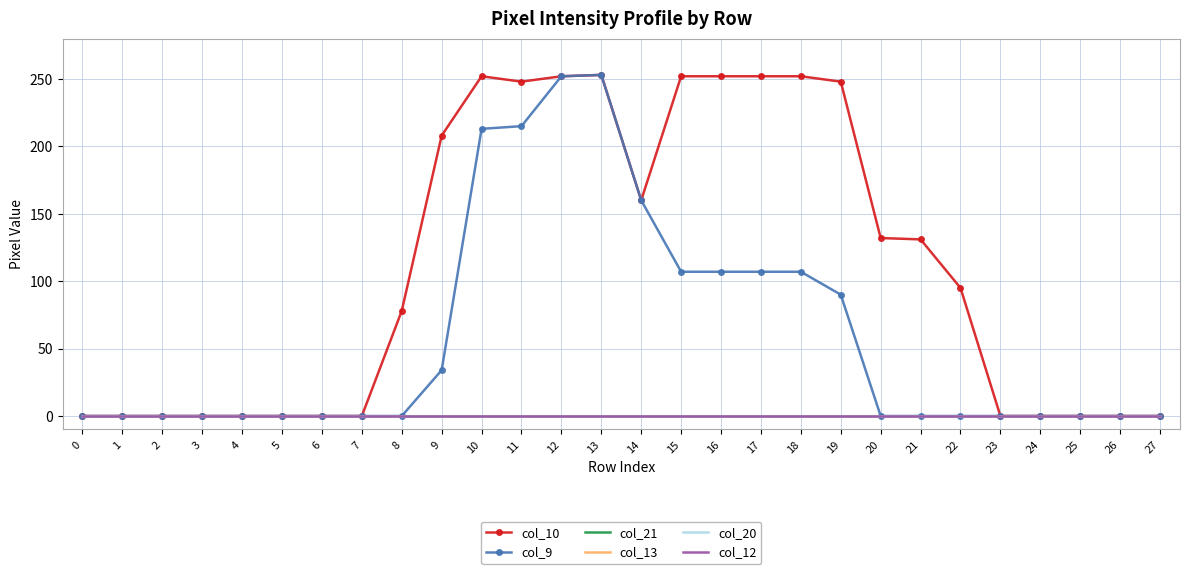

What is the difference between the highest and lowest values at 20?

132